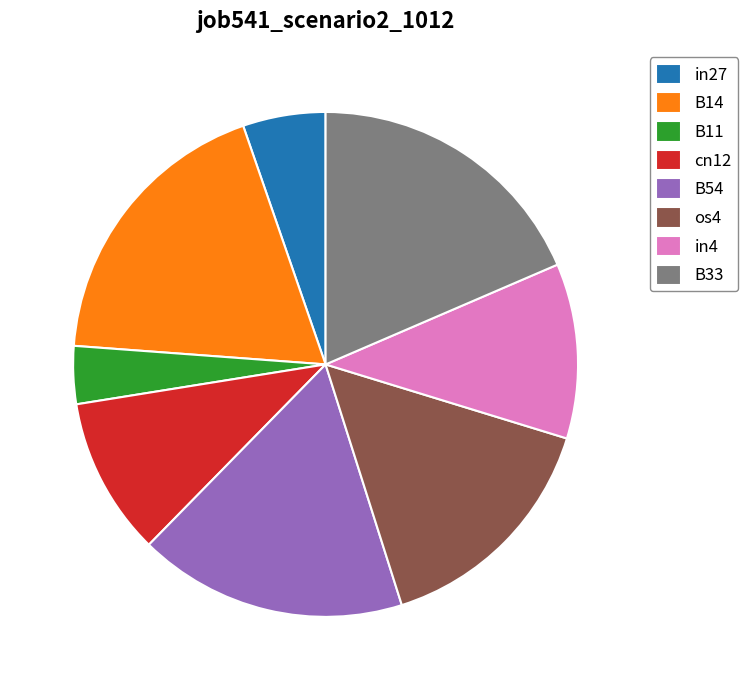

True or false: B54 accounts for 17% of the total.

True